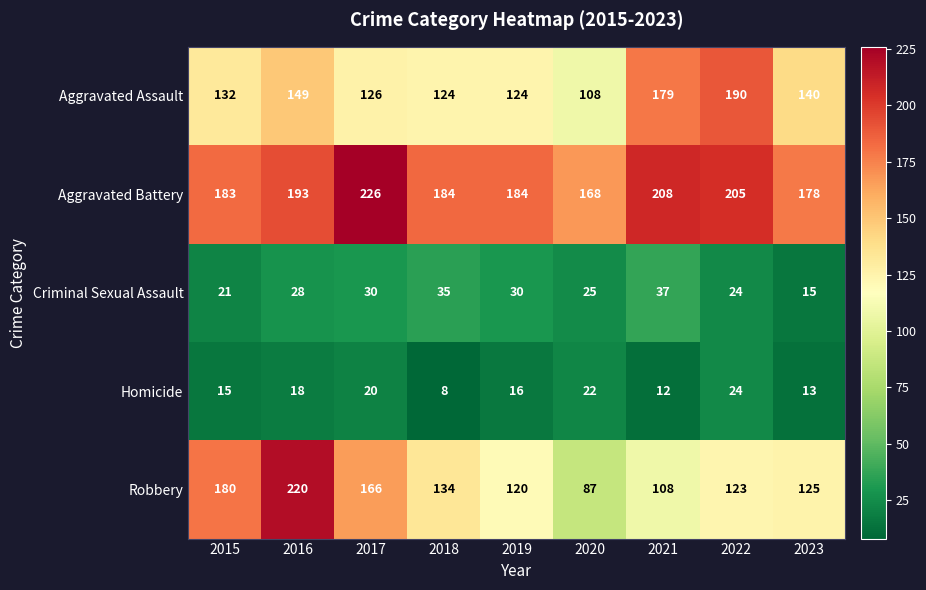

What is the greatest value displayed?

226